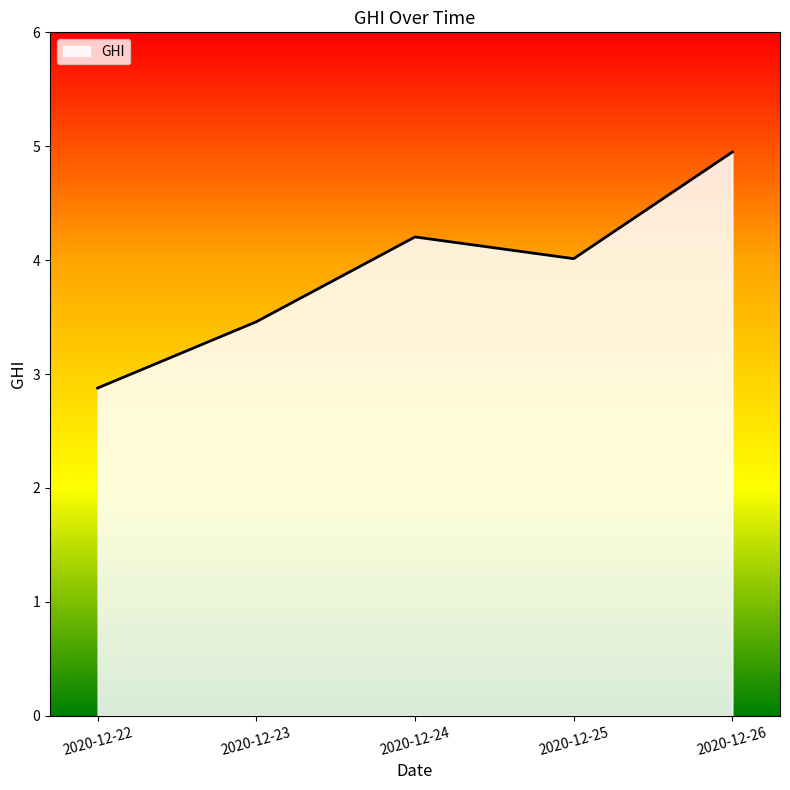

How many interior local valleys (lower than both neighbors) does the data have?

1